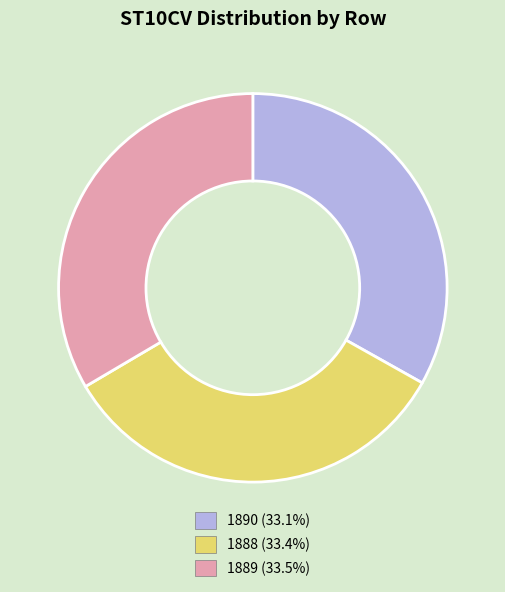

What is the ratio of the value at 1890 to the value at 1889?

1.0